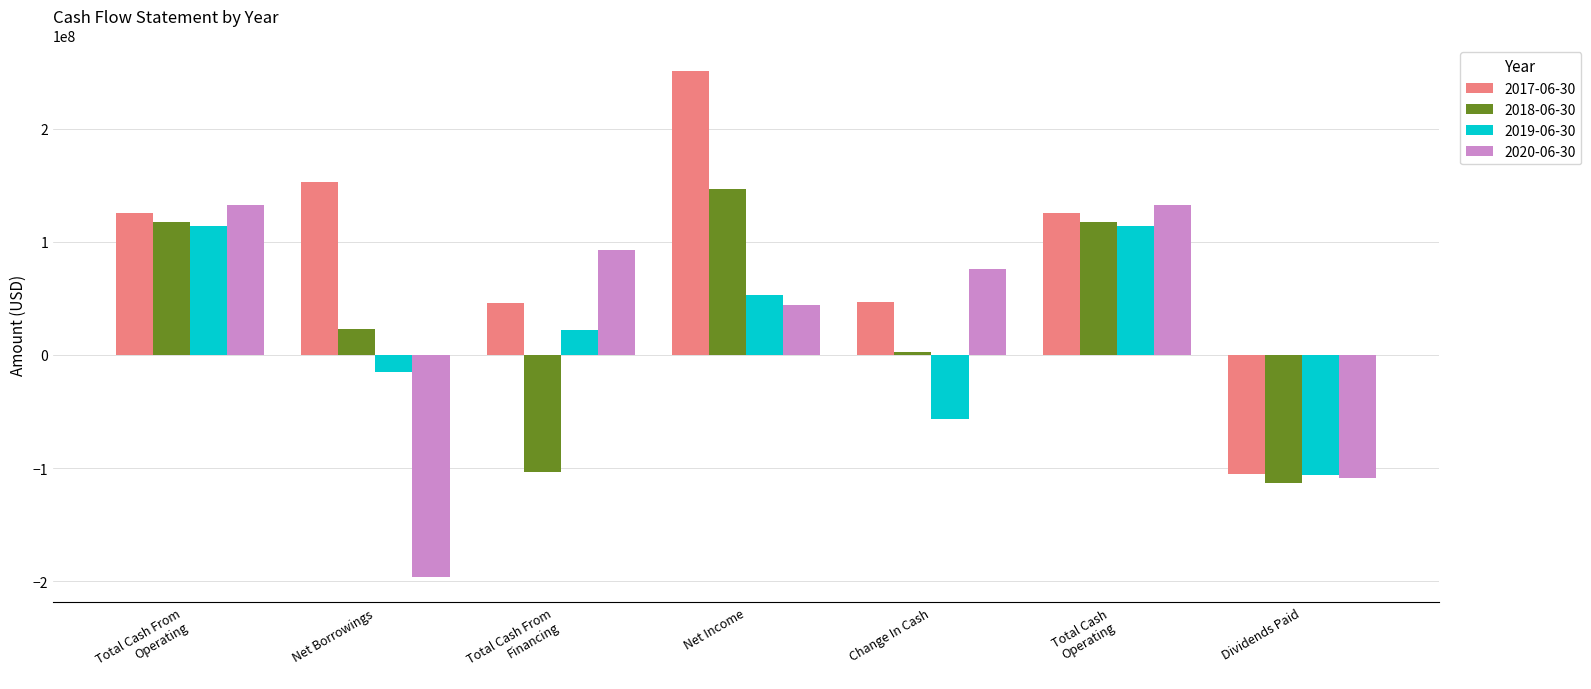

At which label does 2019-06-30 reach its minimum?

Dividends Paid